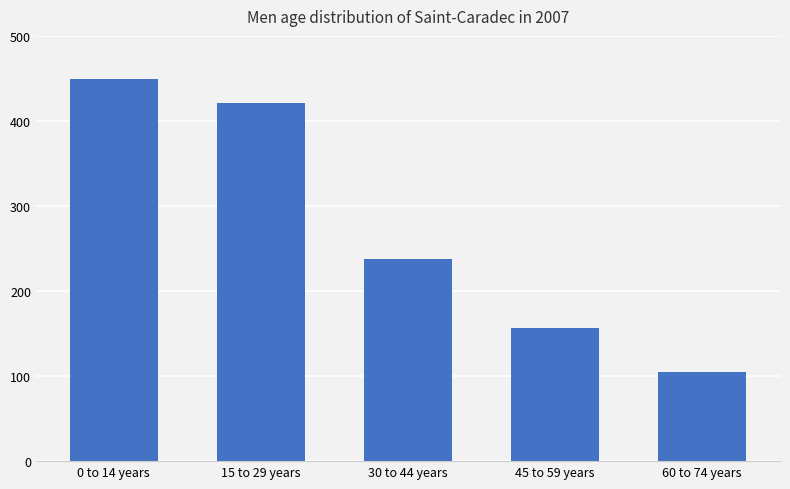

Rank the categories by value from lowest to highest.

60 to 74 years, 45 to 59 years, 30 to 44 years, 15 to 29 years, 0 to 14 years